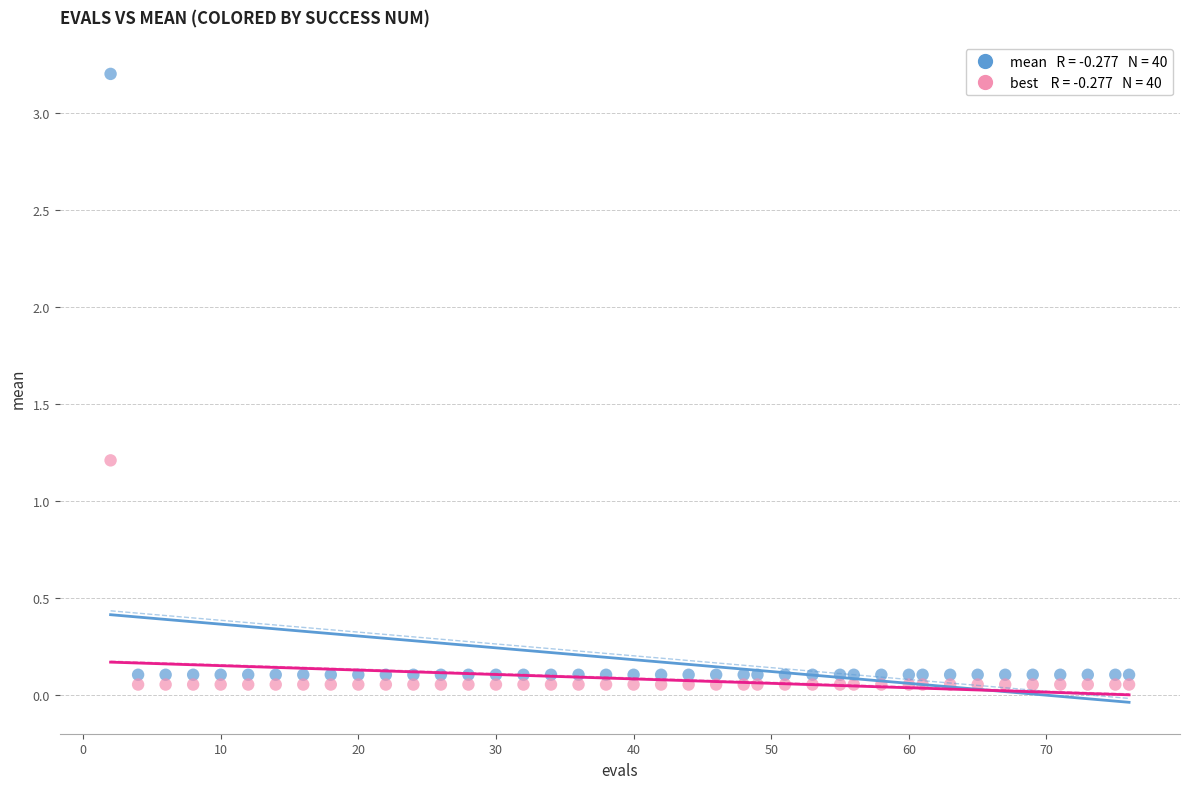

Across all series, what Y value is closest to 1?

1.2